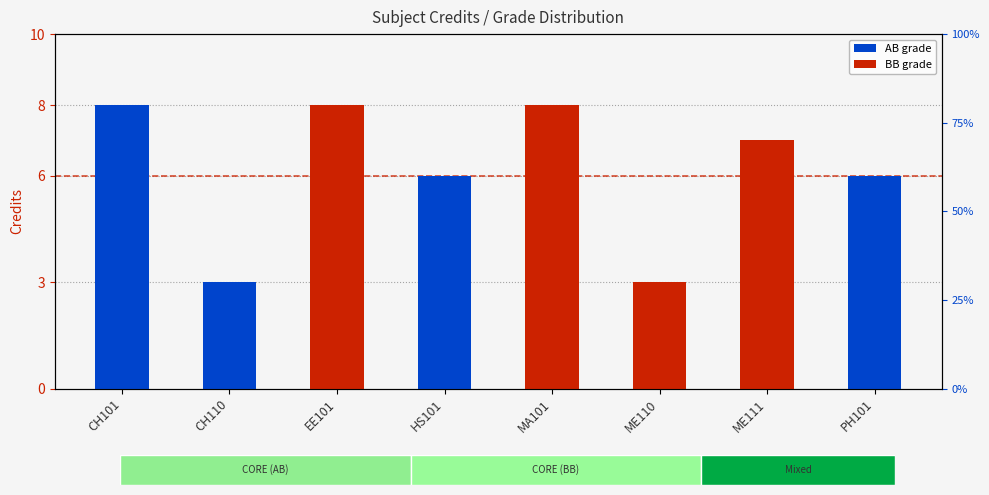

List the series in order of their overall mean, lowest first.

AB grade, BB grade